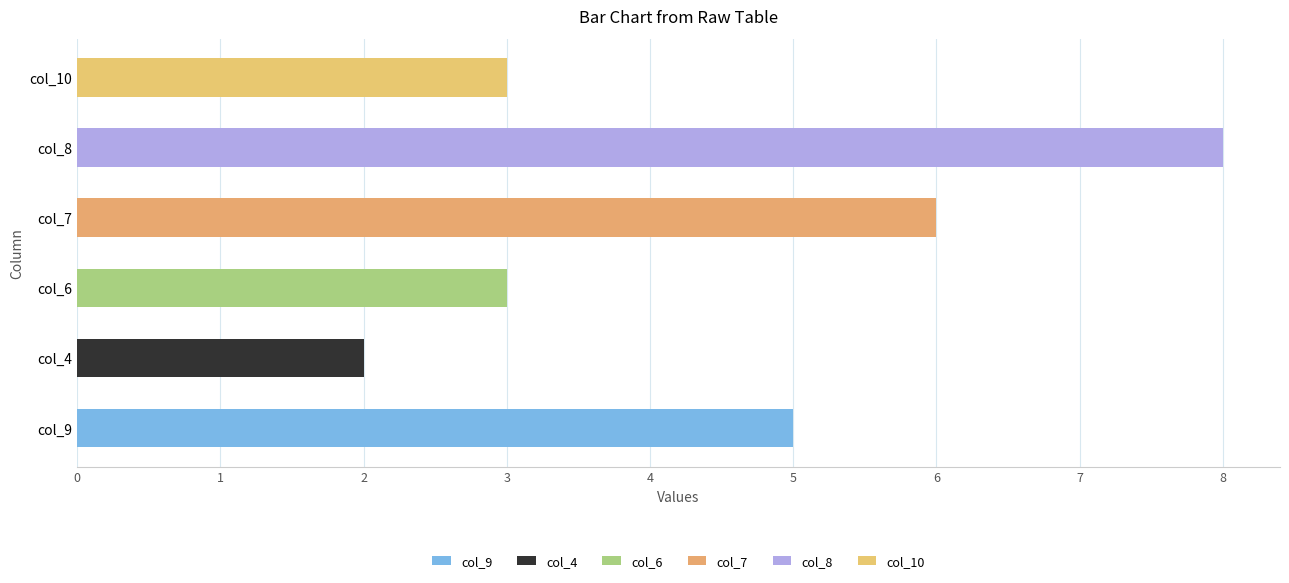

Reading left to right, extract all data points from this chart.

col_9: row_0=0	row_1=0	row_2=0	row_3=1	row_4=0	row_5=0	row_6=1	row_7=1	row_8=0	row_9=1	row_10=1
col_4: row_0=0	row_1=0	row_2=1	row_3=-1	row_4=1	row_5=0	row_6=0	row_7=1	row_8=0	row_9=0	row_10=0
col_6: row_0=0	row_1=0	row_2=1	row_3=1	row_4=0	row_5=0	row_6=0	row_7=1	row_8=0	row_9=0	row_10=0
col_7: row_0=0	row_1=0	row_2=0	row_3=0	row_4=0	row_5=1	row_6=1	row_7=1	row_8=1	row_9=1	row_10=1
col_8: row_0=0	row_1=0	row_2=0	row_3=0	row_4=0	row_5=1	row_6=1	row_7=1	row_8=3	row_9=1	row_10=1
col_10: row_0=0	row_1=0	row_2=0	row_3=0	row_4=0	row_5=1	row_6=0	row_7=0	row_8=0	row_9=1	row_10=1